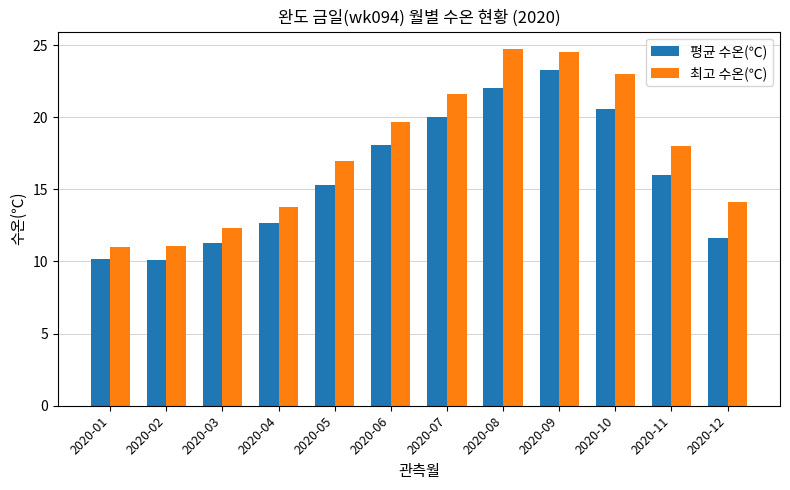

Rank the series by their average value, from highest to lowest.

최고 수온(℃), 평균 수온(℃)